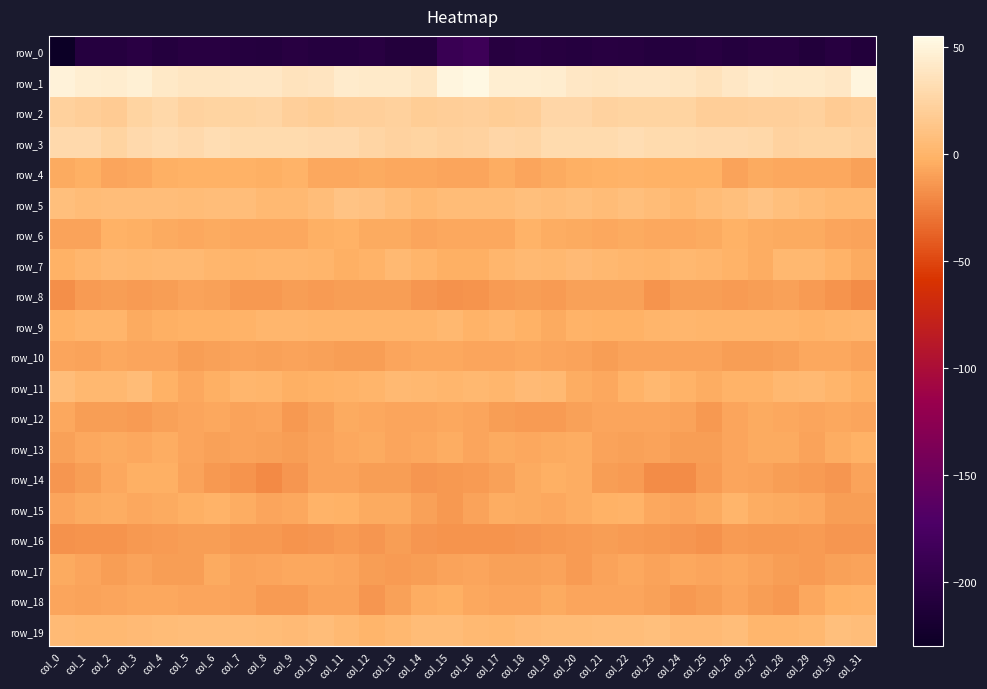

Rank the series at col_26 from highest to lowest value.

row_1, row_3, row_2, row_5, row_19, row_9, row_15, row_7, row_11, row_6, row_17, row_13, row_12, row_14, row_18, row_4, row_10, row_8, row_16, row_0